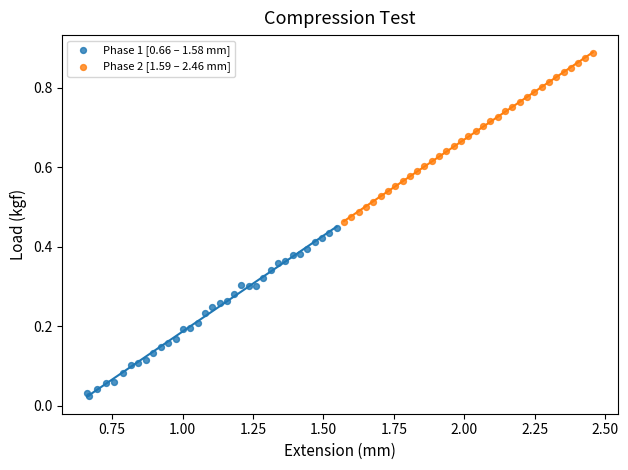

Which series reaches the minimum Y coordinate?

Phase 1 [0.66 – 1.58 mm]